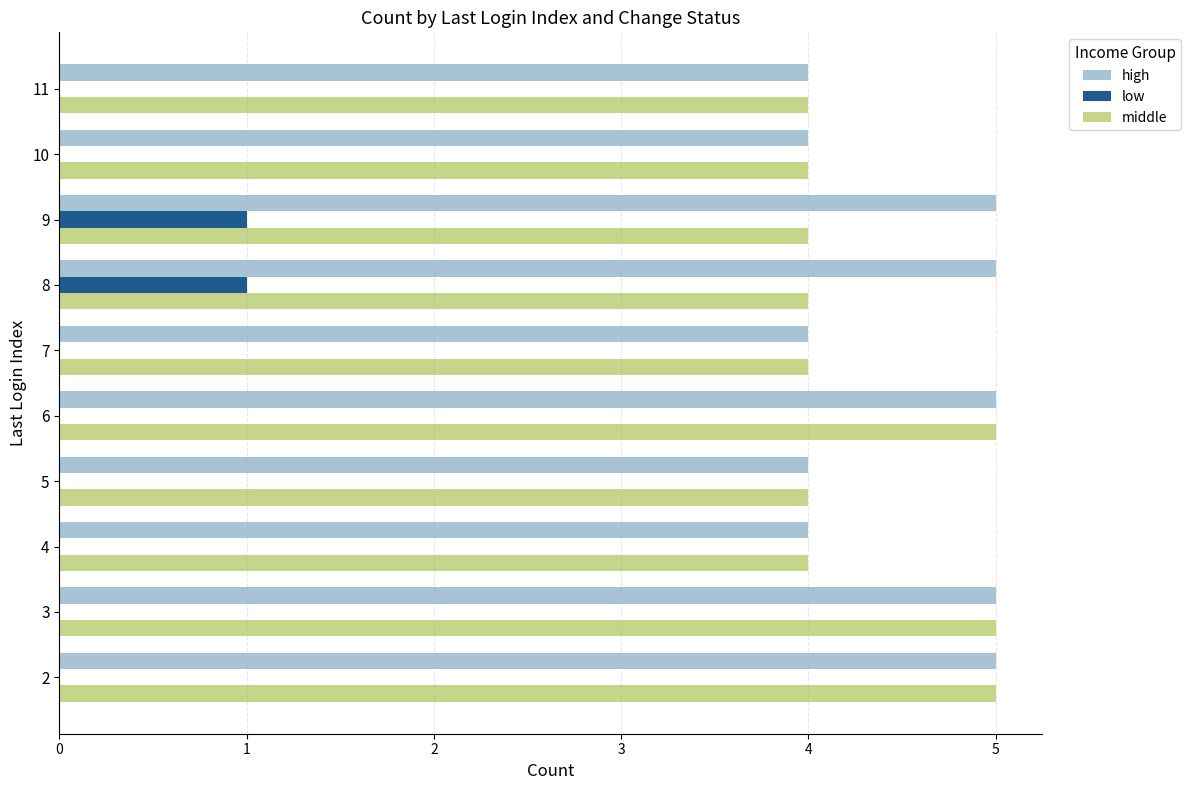

Is the value of middle at 11 greater than the value of low at 8?

Yes